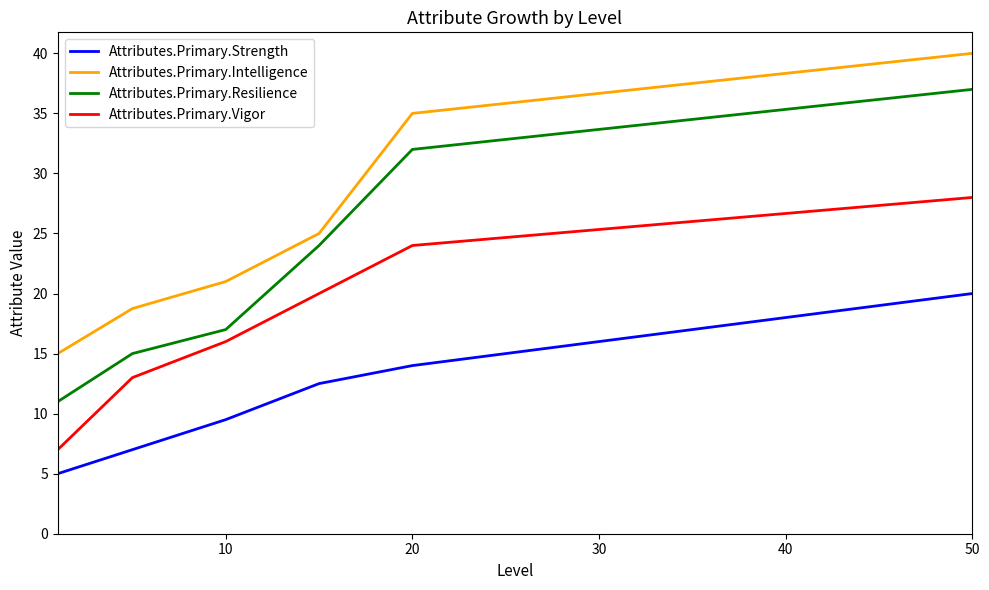

What is the sum of all Attributes.Primary.Intelligence values?

154.8